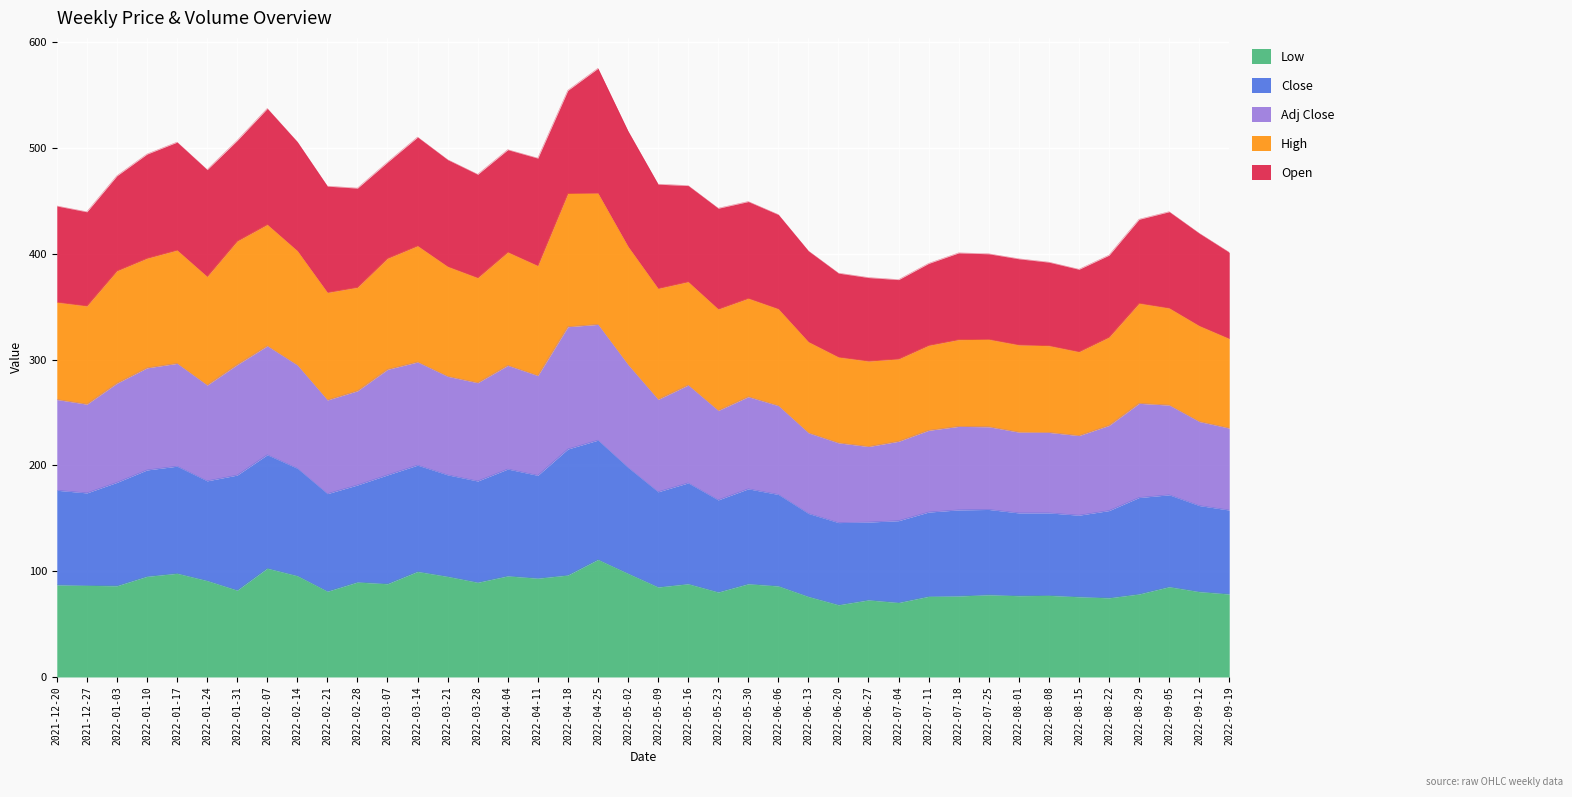

What is the maximum value for Low?

111.0